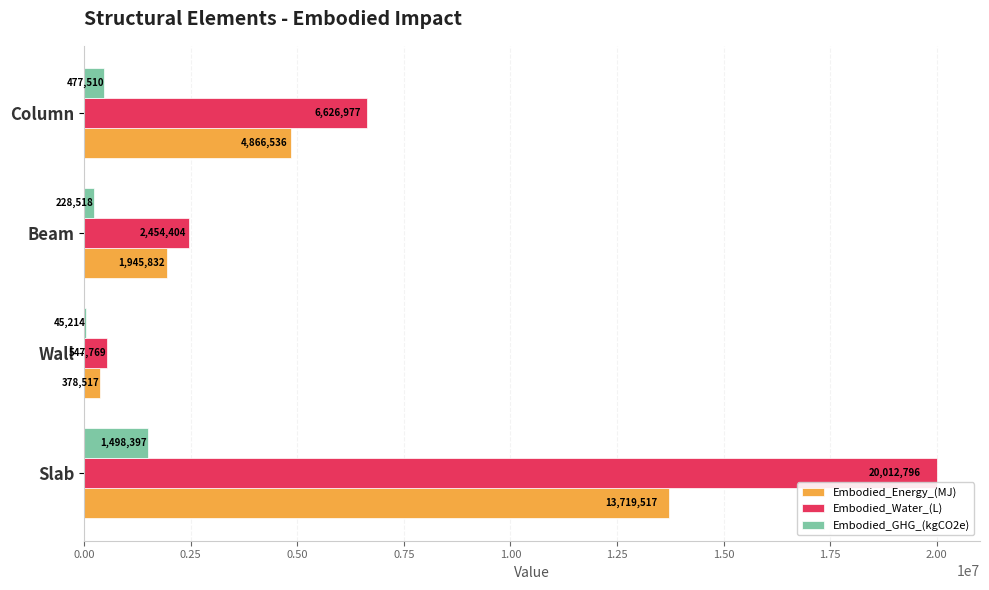

What are all the series names shown in the legend?

Embodied_Energy_(MJ), Embodied_Water_(L), Embodied_GHG_(kgCO2e)